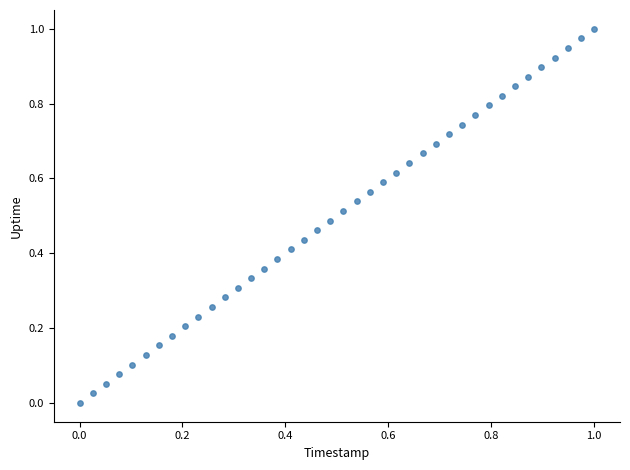

How many points are shown in the scatter plot?

40